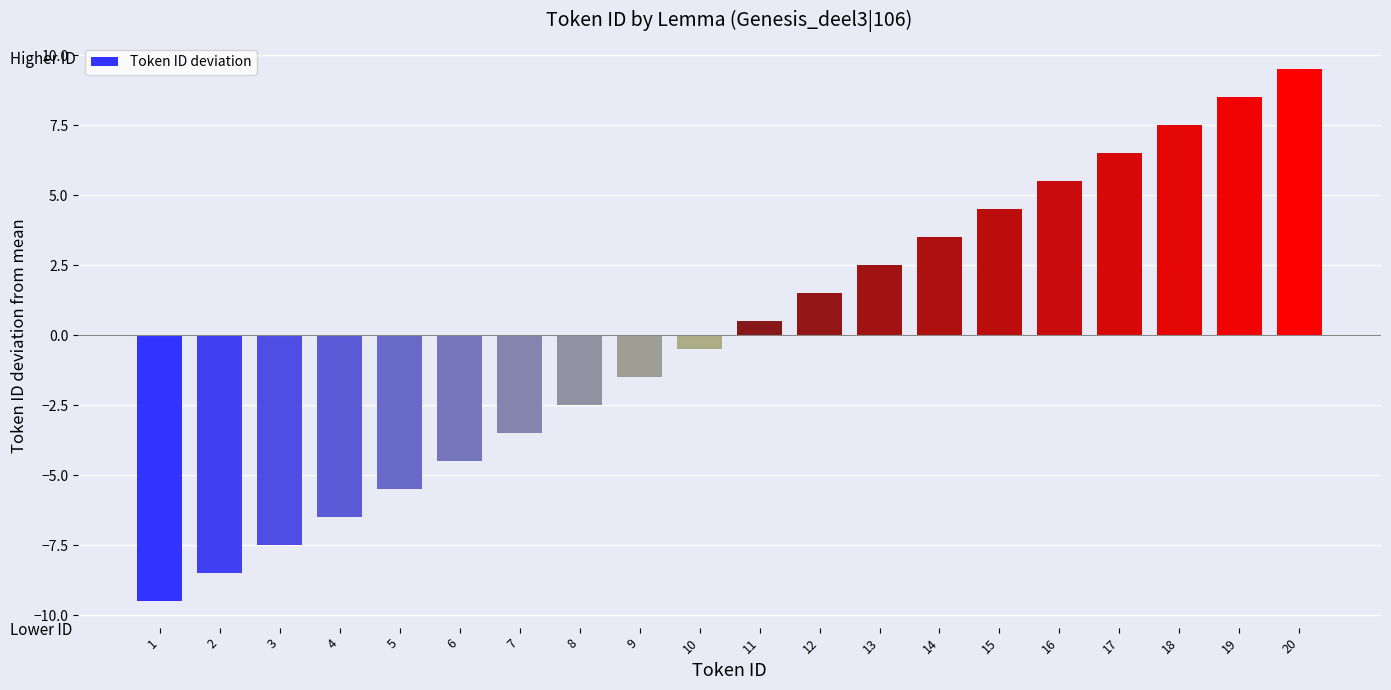

What is the difference between the maximum and minimum values?

19.0